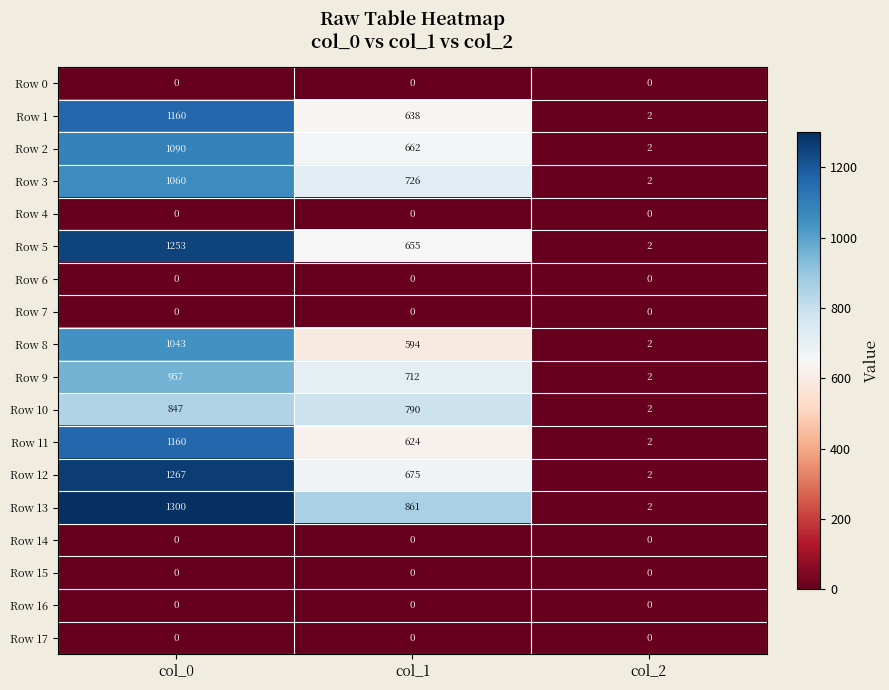

The value of Row 10 at col_1 is 214. True or false?

False